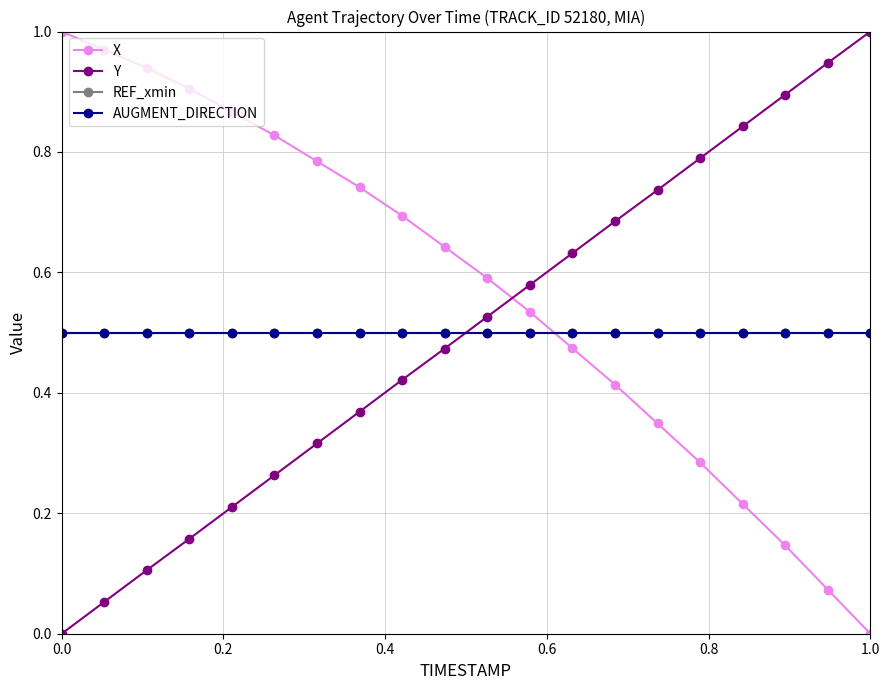

How many lines are shown in the chart?

4